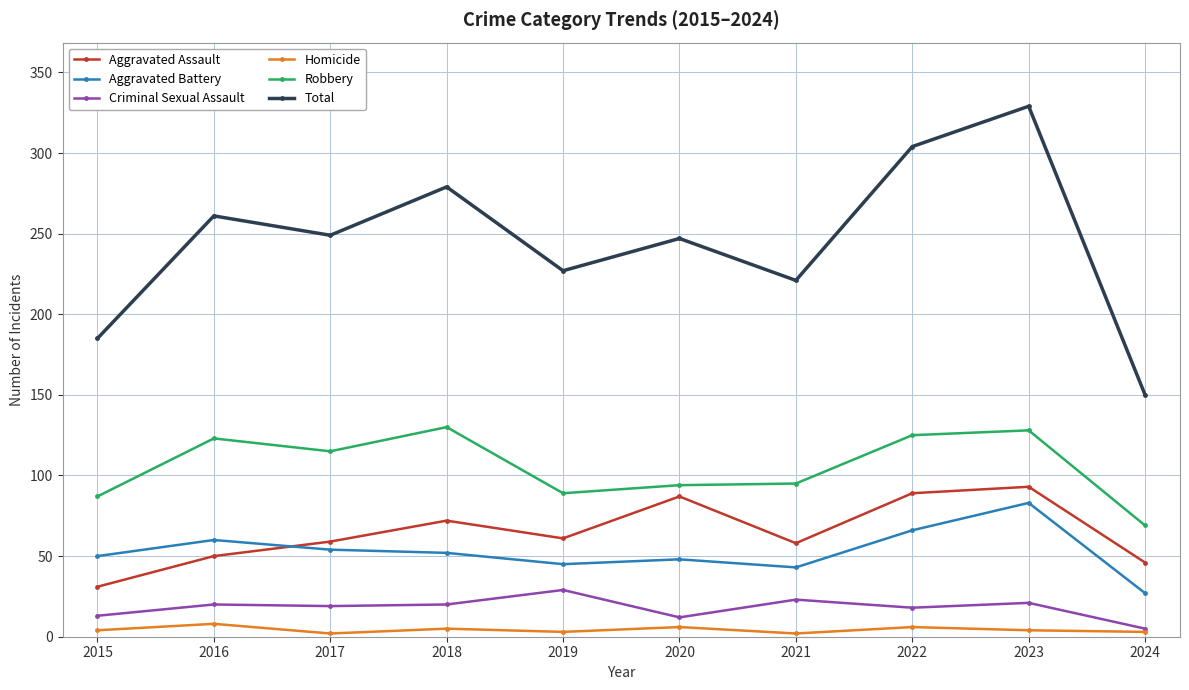

Where is the first local minimum for Aggravated Assault?

2019